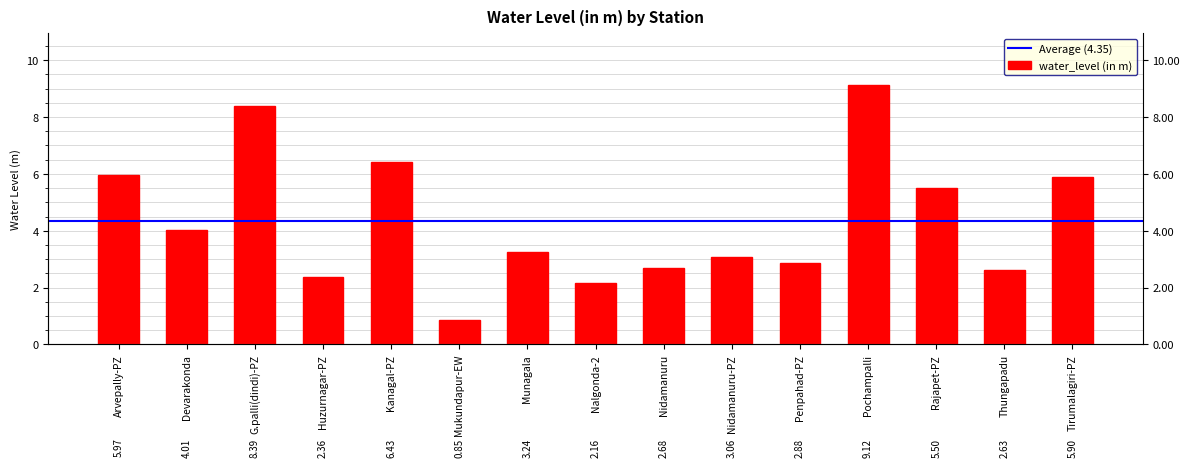

Reading left to right, list all the values displayed in this chart.

Arvepally-PZ=6.0	Devarakonda=4.0	G.palli(dindi)-PZ=8.4	Huzurnagar-PZ=2.4	Kanagal-PZ=6.4	Mukundapur-EW=0.8	Munagala=3.2	Nalgonda-2=2.2	Nidamanuru=2.7	Nidamanuru-PZ=3.1	Penpahad-PZ=2.9	Pochampalli=9.1	Rajapet-PZ=5.5	Thungapadu=2.6	Tirumalagiri-PZ=5.9